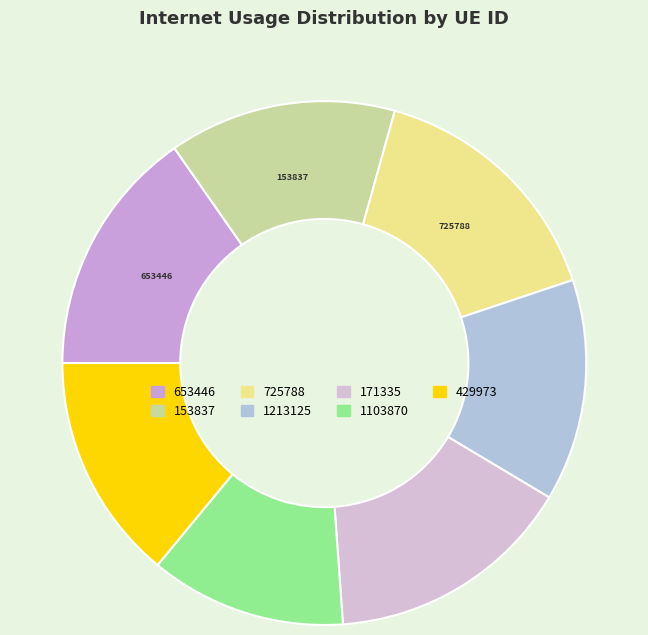

To the nearest percent, what is the average slice percentage?

14%